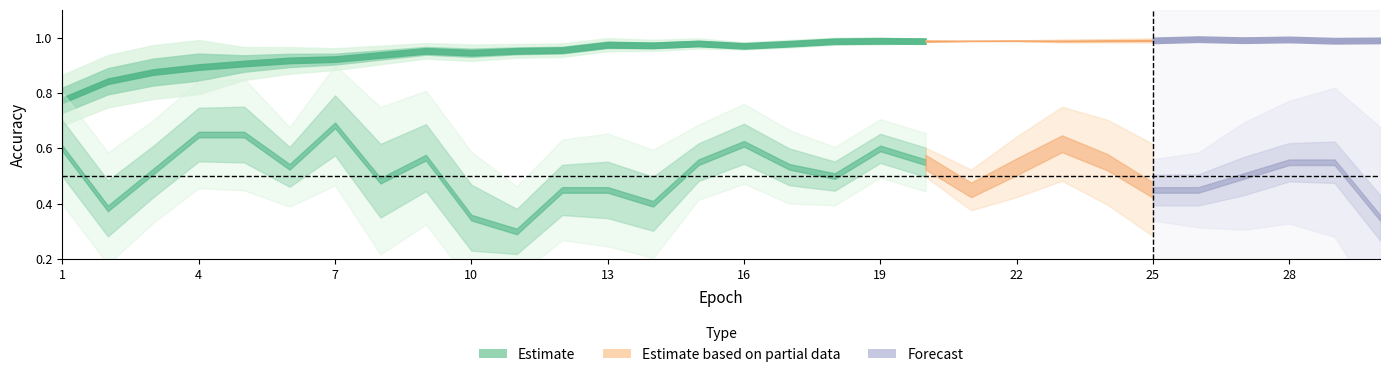

What is the maximum value shown in the chart?

1.0